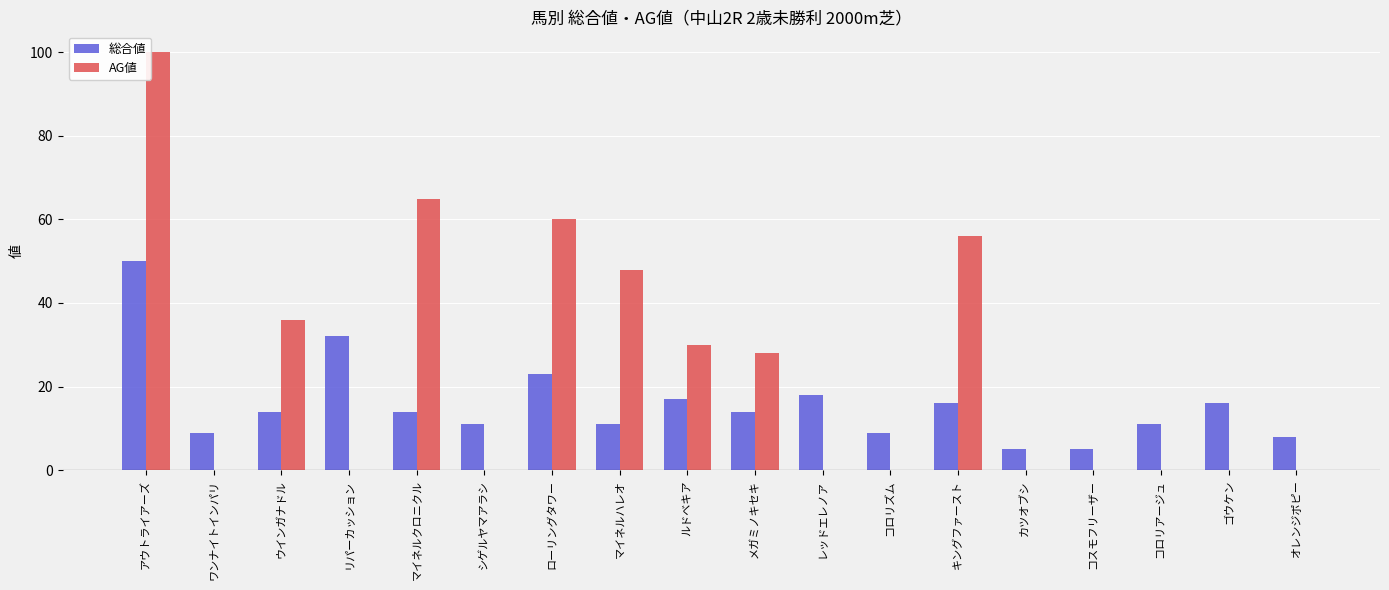

Which series has the largest total across all categories?

AG値